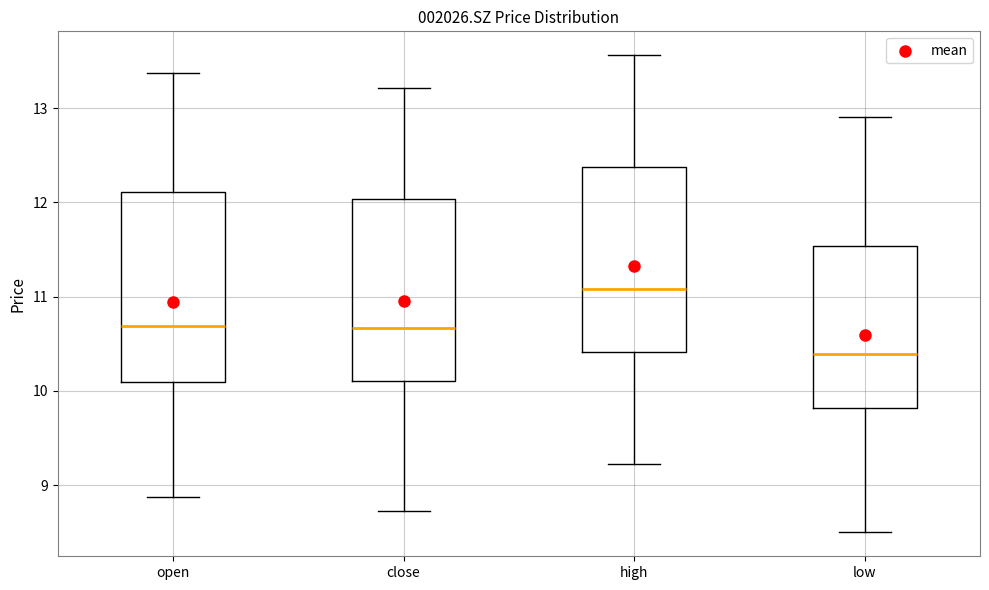

Which box's median line is the lowest?

low